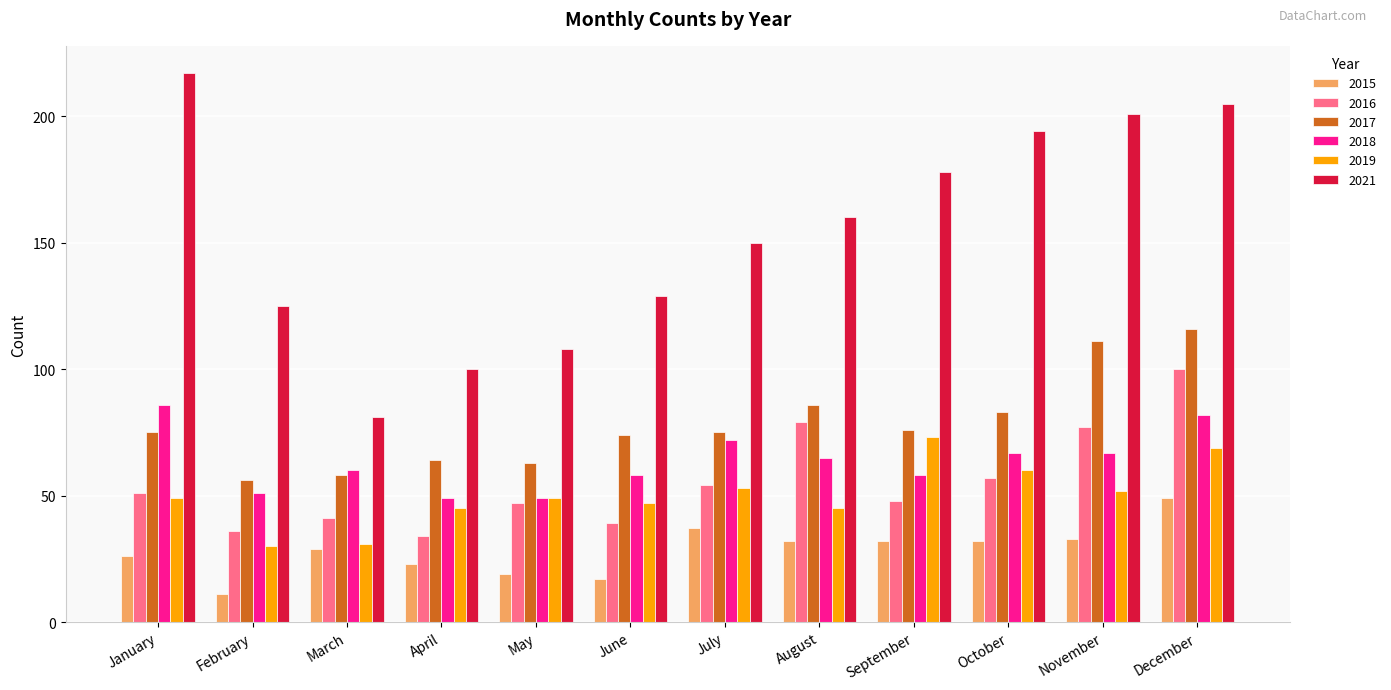

Which category has the lowest value in the 2021 series?

March